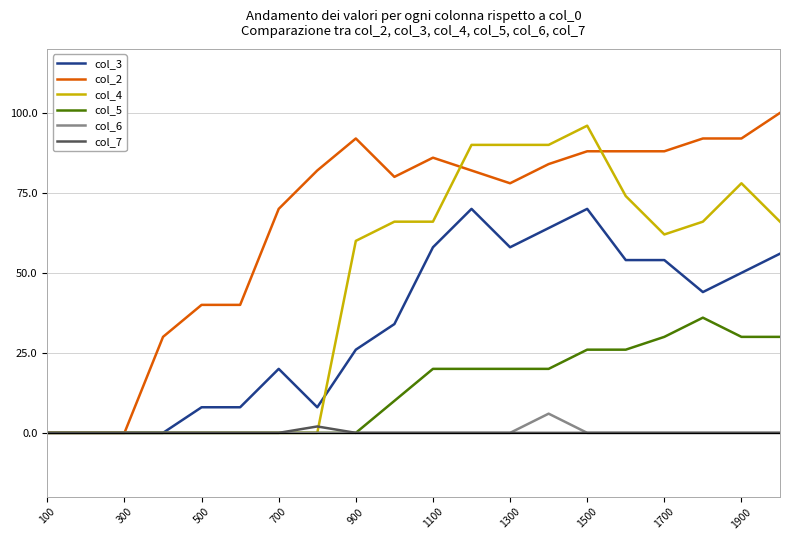

What is the maximum value shown in the chart?

100